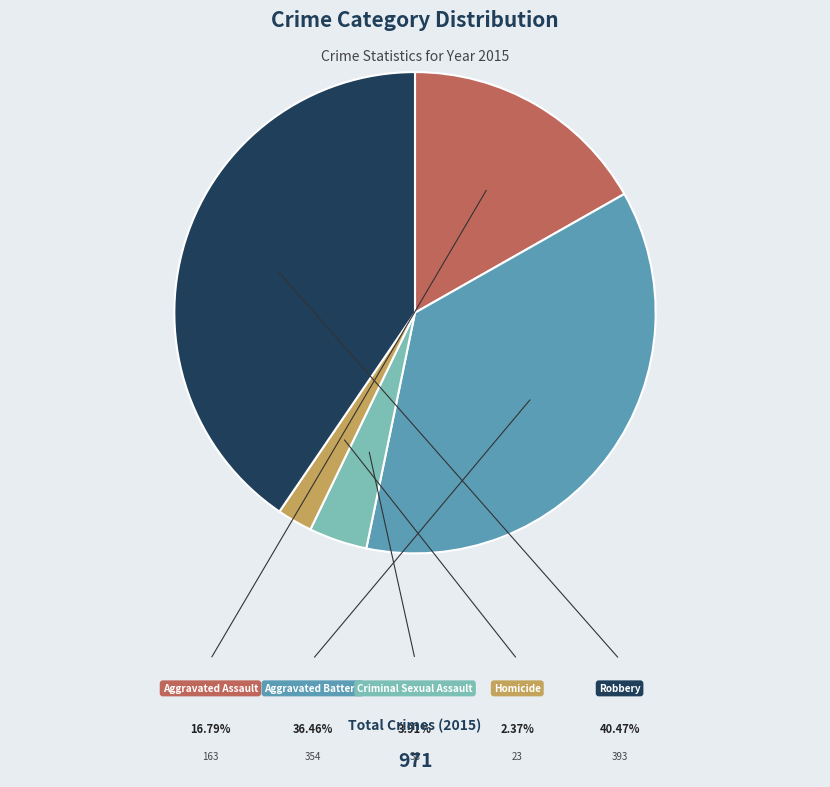

What percentage is the Aggravated Assault slice, to the nearest percent?

17%